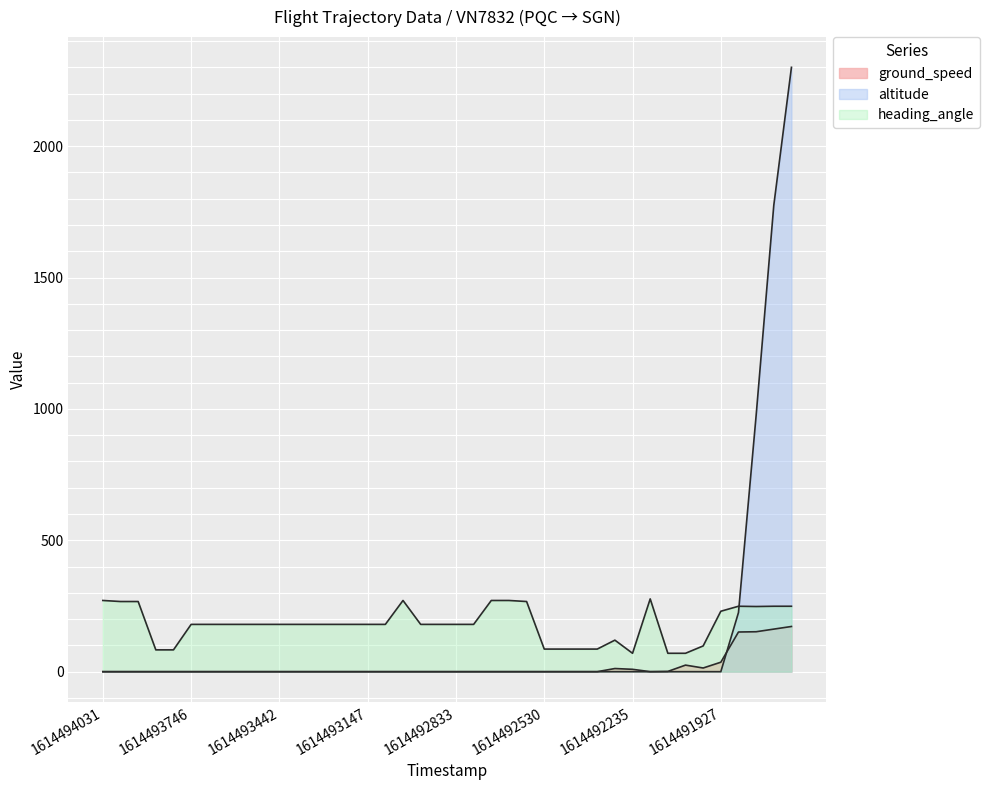

How many intersections are there between altitude and heading_angle?

1